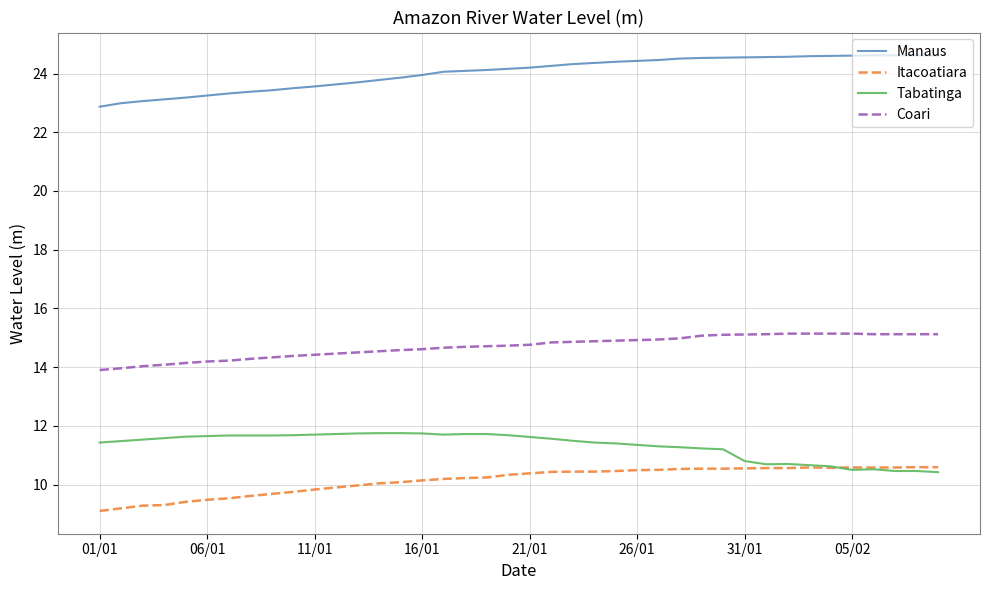

List the series in order of their peak value, lowest first.

Itacoatiara, Tabatinga, Coari, Manaus